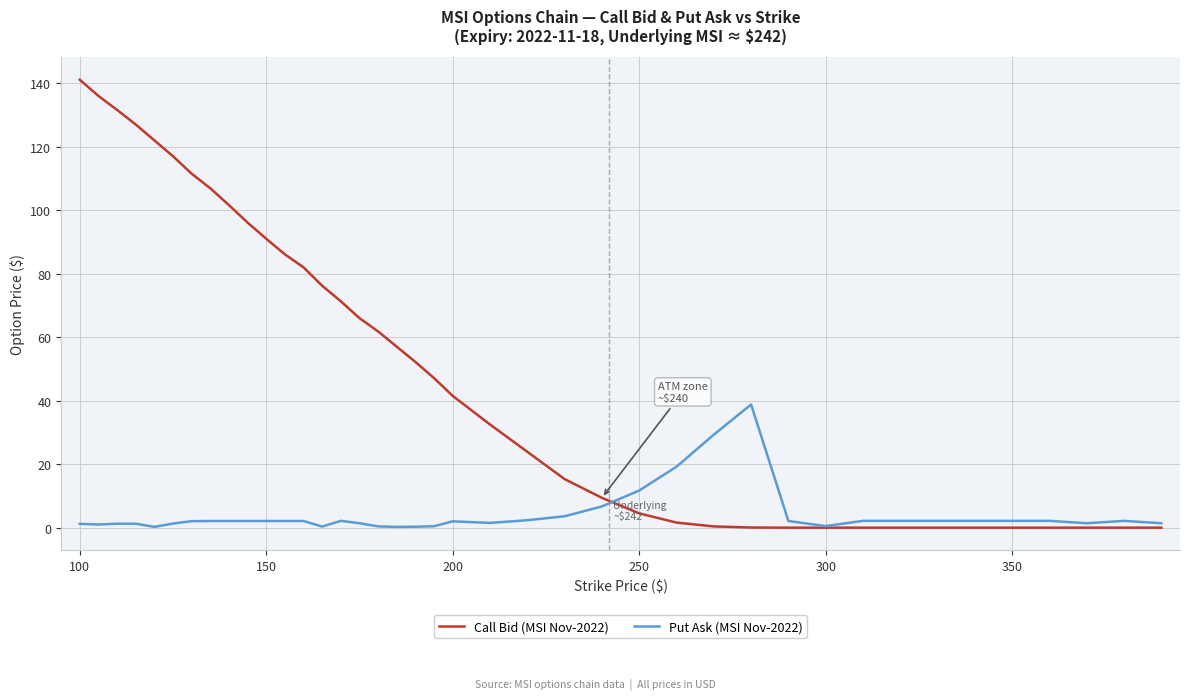

Which series has the largest total across all categories?

Call Bid (MSI Nov-2022)